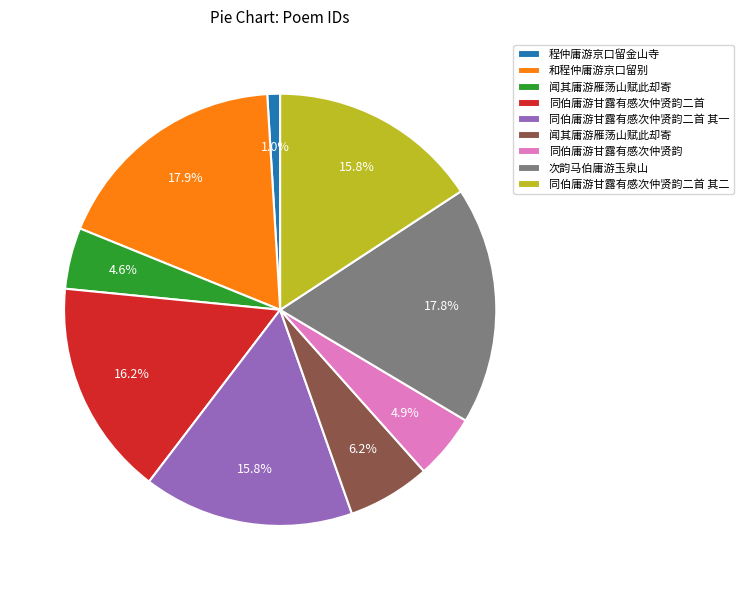

Does any single category account for the majority?

No